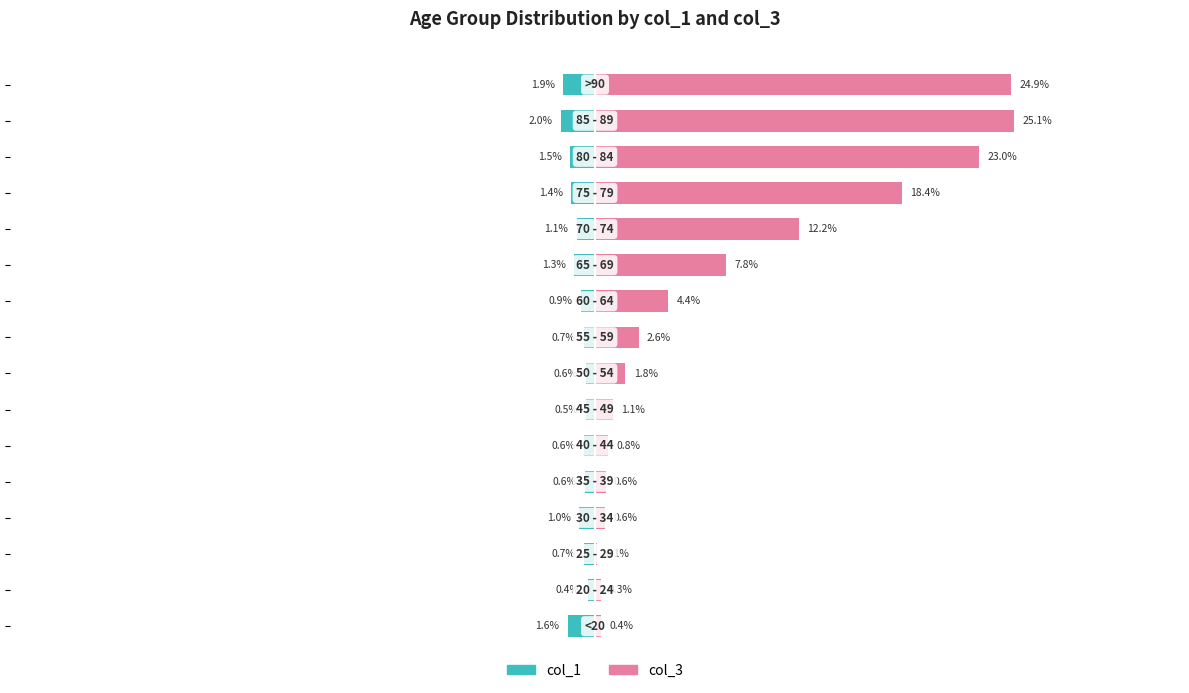

How many data points in col_3 are above 2?

8